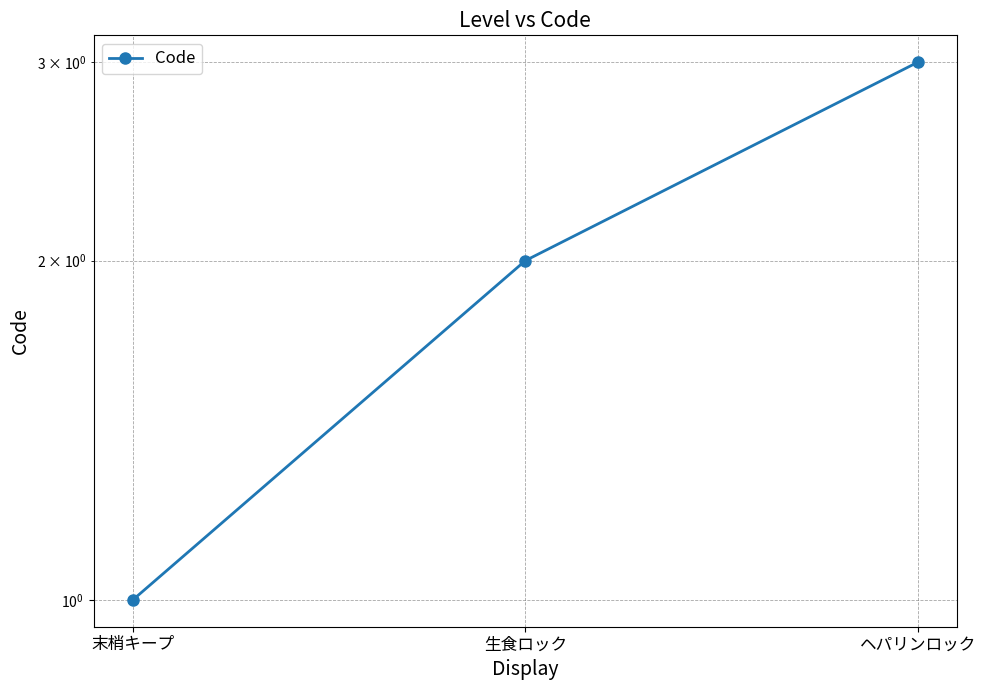

What is the change in value from 末梢キープ to 生食ロック?

+1